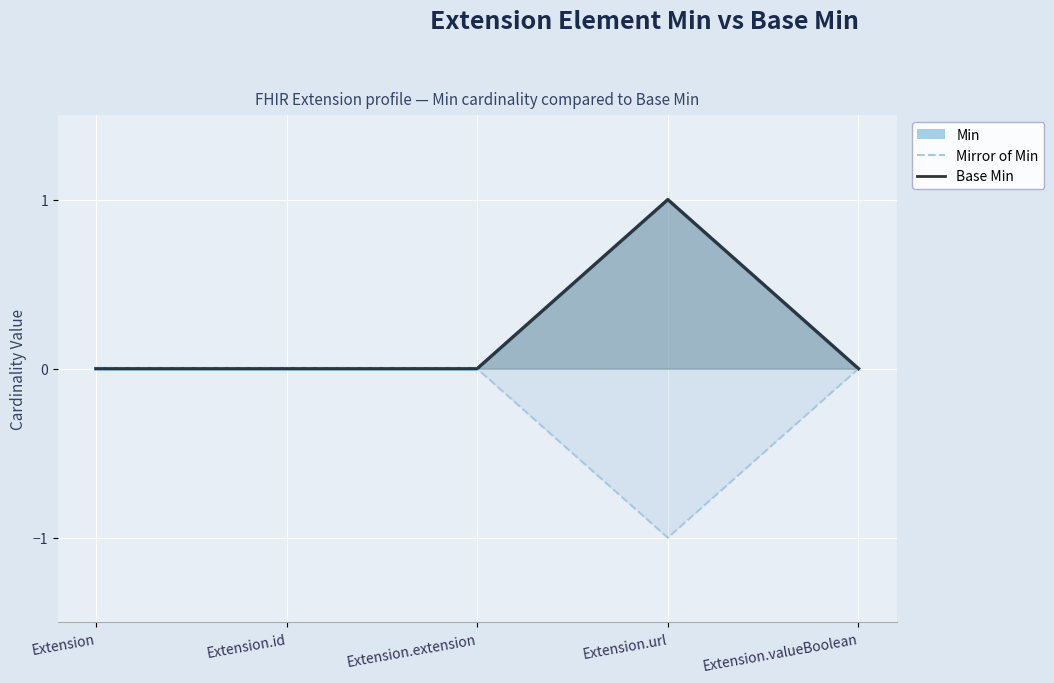

Where is the first local minimum for Mirror of Min?

Extension.url